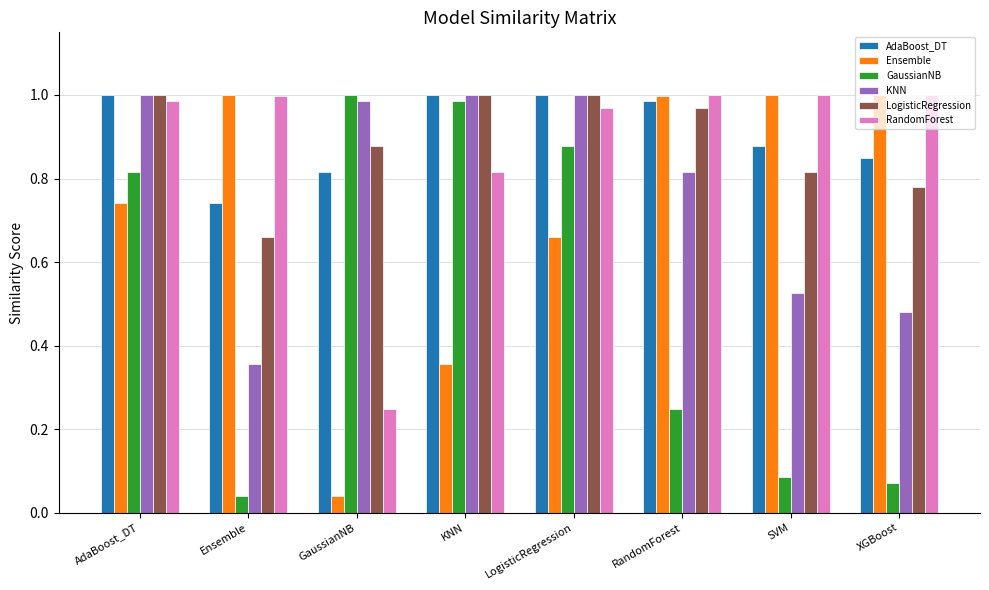

Which series changed the most between KNN and SVM?

GaussianNB